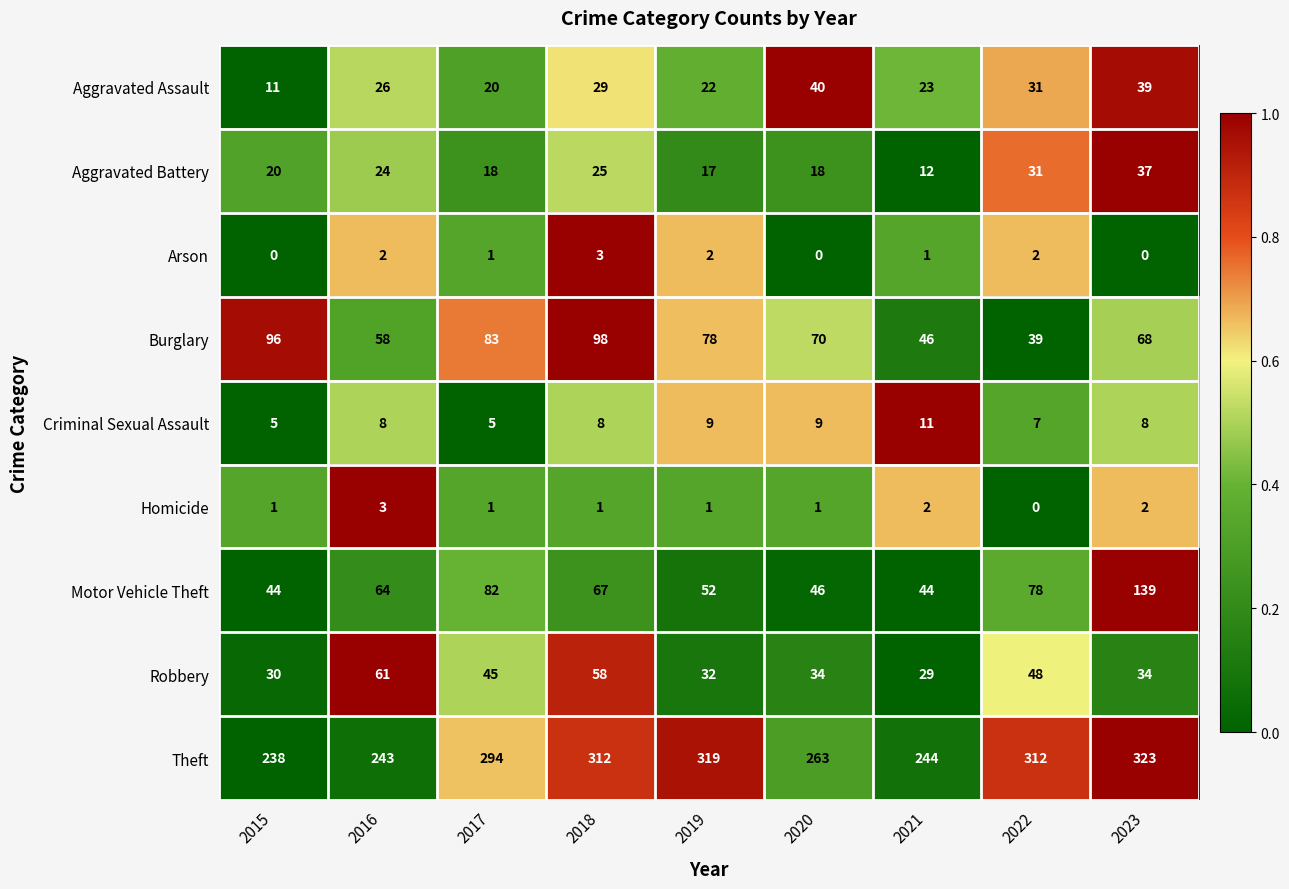

What is the average value of the Theft series?

283